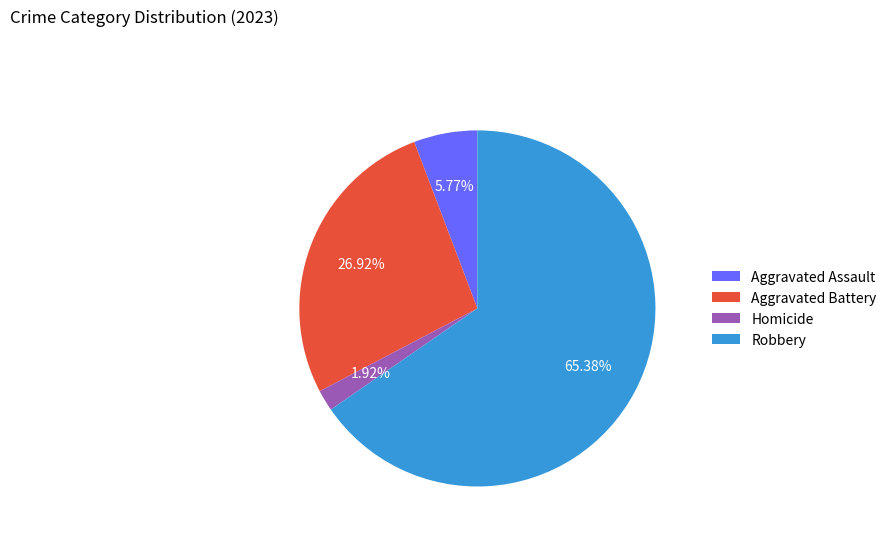

Does any single category account for the majority?

Yes